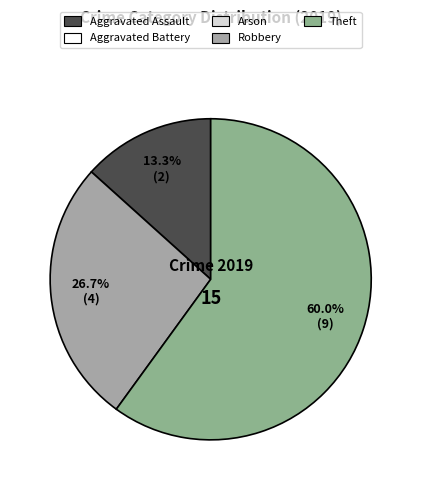

How many slices are in this pie chart?

3